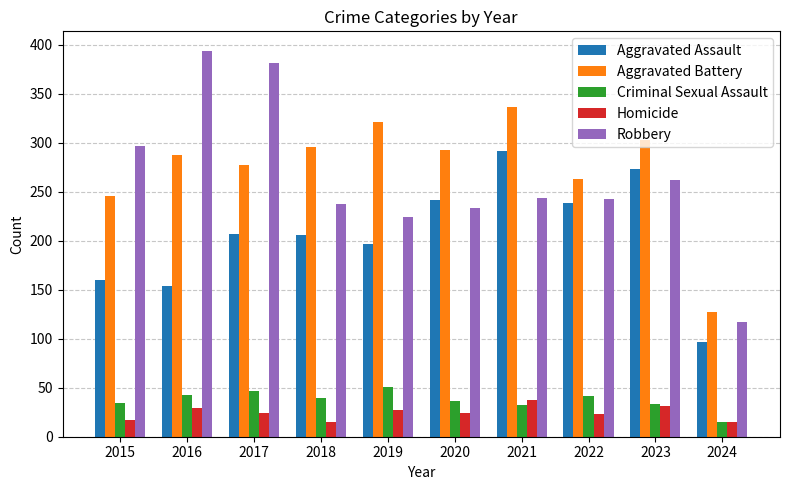

How many data points does each series have?

10